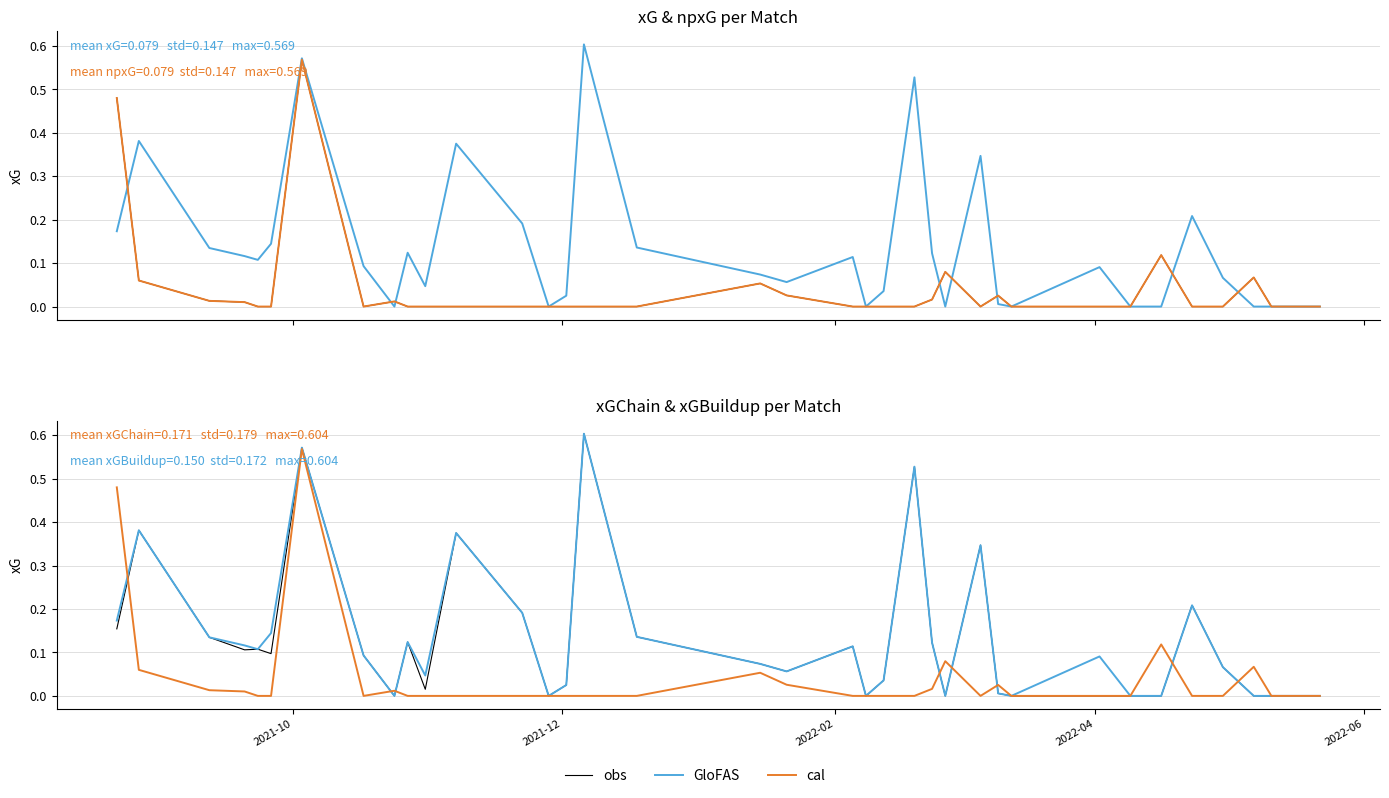

Reading right to left, list all the values displayed in this chart.

obs: 0.0	0.0	0.0	0.1	0.2	0.0	0.0	0.0	0.0	0.0	0.3	0.0	0.1	0.5	0.0	0.0	0.1	0.1	0.1	0.1	0.6	0.0	0.0	0.2	0.4	0.0	0.1	0.0	0.1	0.6	0.1	0.1	0.1	0.1	0.4	0.2
GloFAS: 0.0	0.0	0.0	0.1	0.2	0.0	0.0	0.1	0.0	0.0	0.3	0.0	0.1	0.5	0.0	0.0	0.1	0.1	0.1	0.1	0.6	0.0	0.0	0.2	0.4	0.0	0.1	0.0	0.1	0.6	0.1	0.1	0.1	0.1	0.4	0.2
cal: 0.0	0.0	0.1	0.0	0.0	0.1	0.0	0.0	0.0	0.0	0.0	0.1	0.0	0.0	0.0	0.0	0.0	0.0	0.1	0.0	0.0	0.0	0.0	0.0	0.0	0.0	0.0	0.0	0.0	0.6	0.0	0.0	0.0	0.0	0.1	0.5